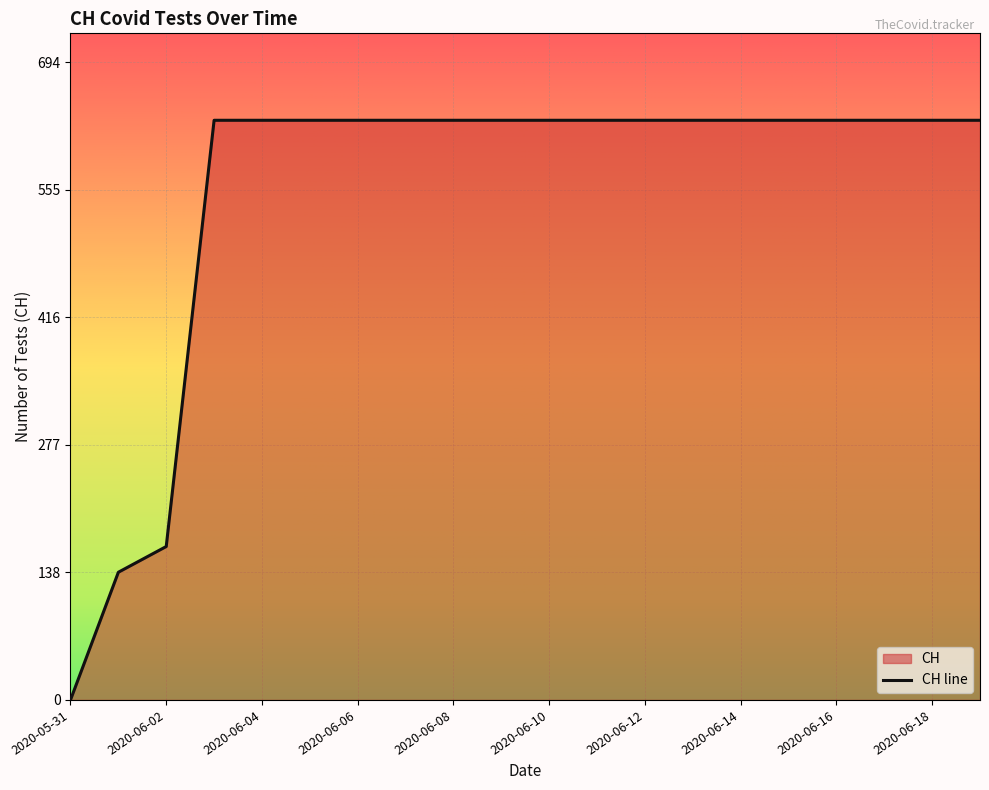

What is the label of the 5th point from the left?

2020-06-04